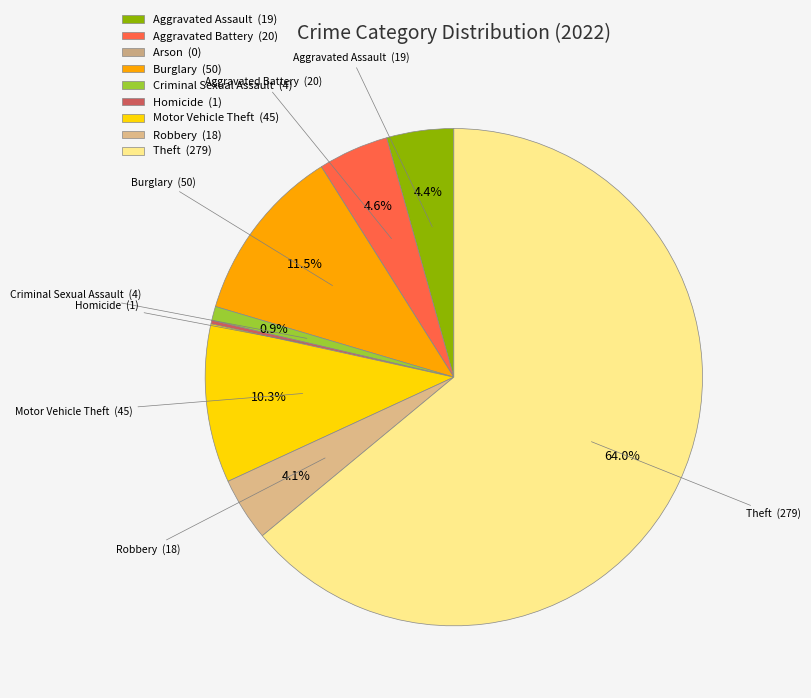

Approximately how many times larger is the value at Motor Vehicle Theft compared to Homicide?

45.0